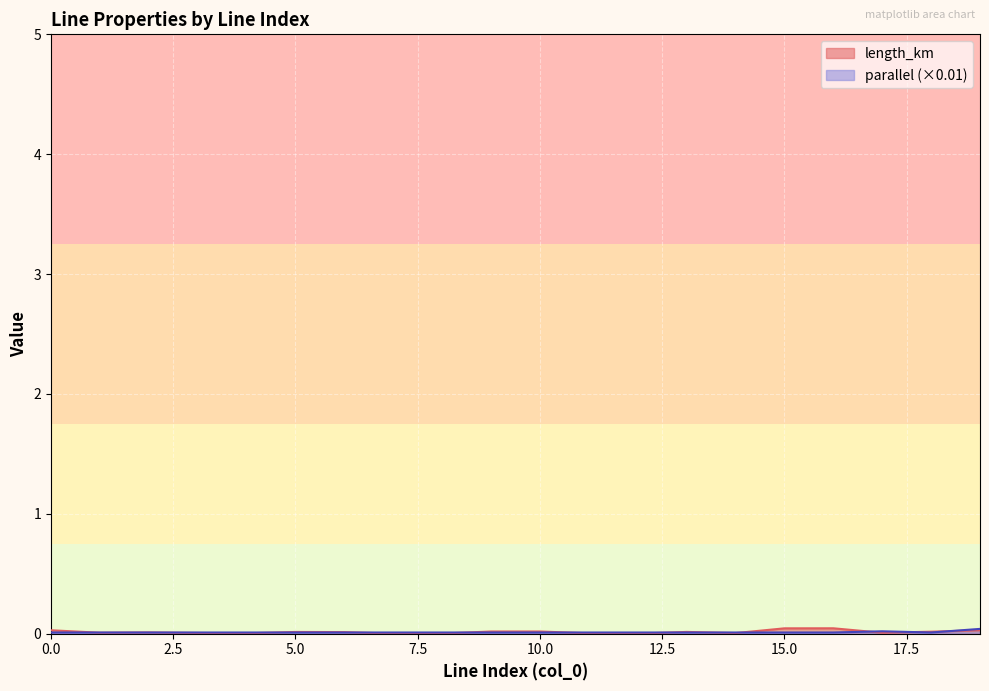

True or false: parallel and length_km intersect in this chart.

True